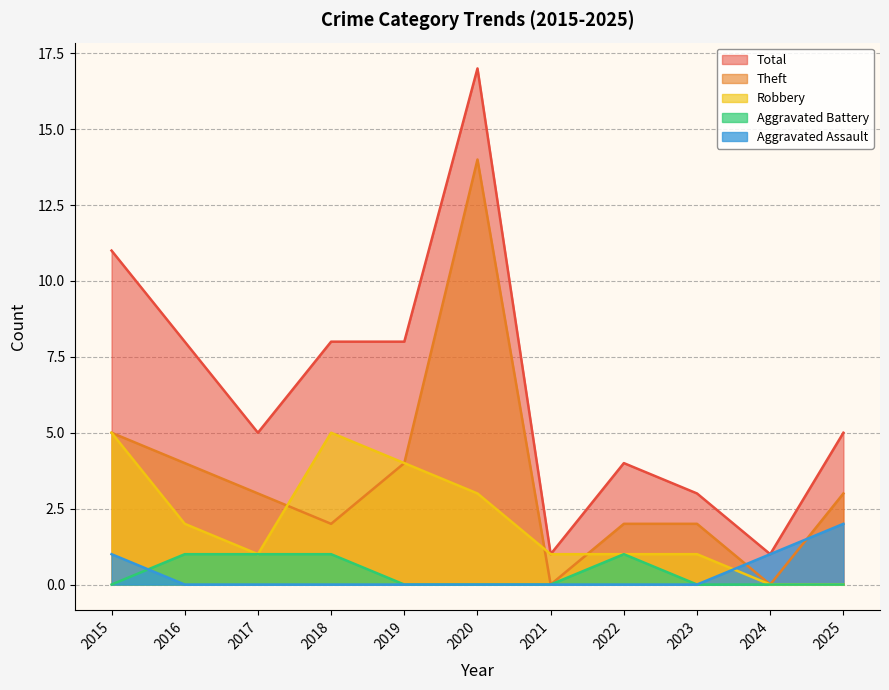

True or false: Robbery has a value of 2 at 2017.

False